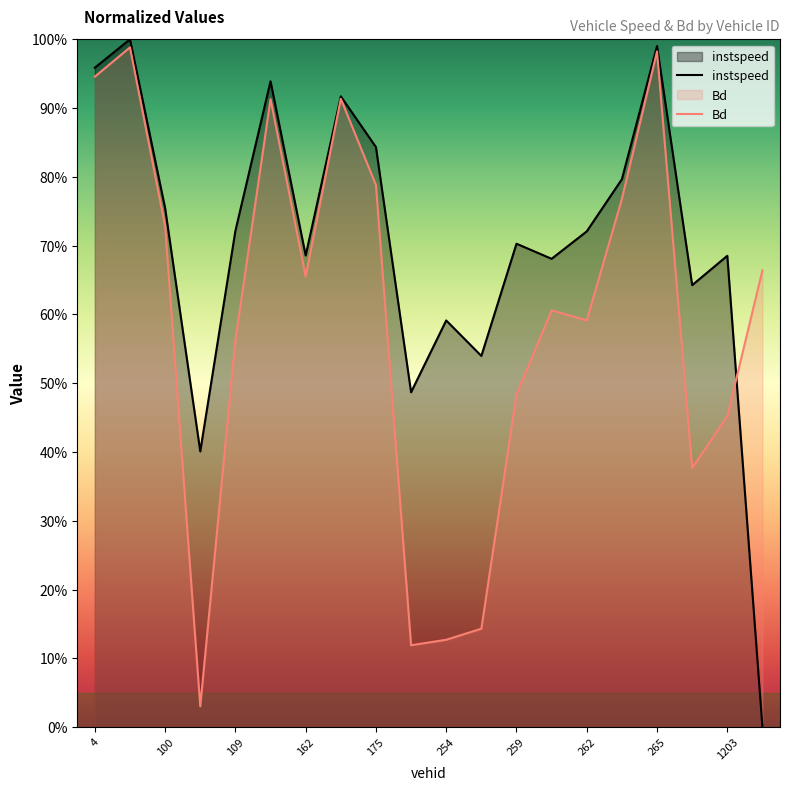

What are all the series names shown in the legend?

instspeed, Bd